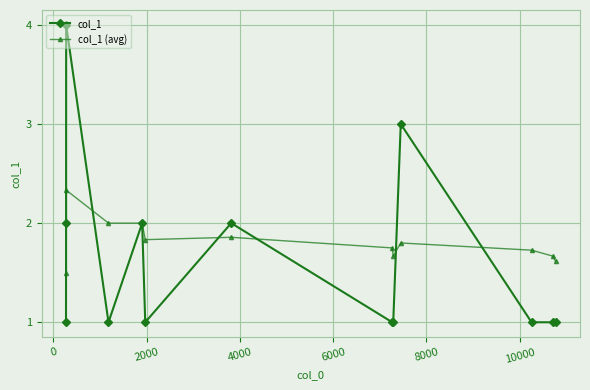

What is the greatest value displayed?

4.0